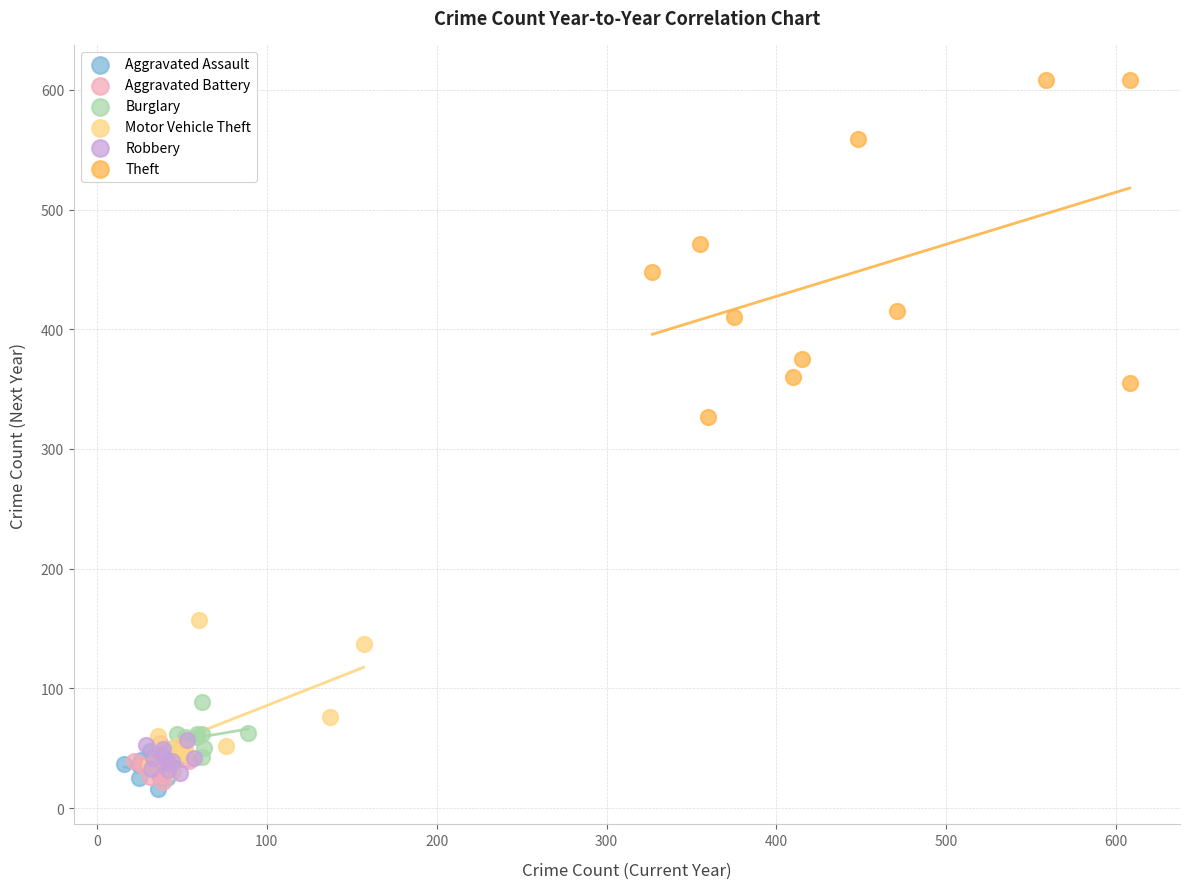

Which series contains the highest Y value?

Theft